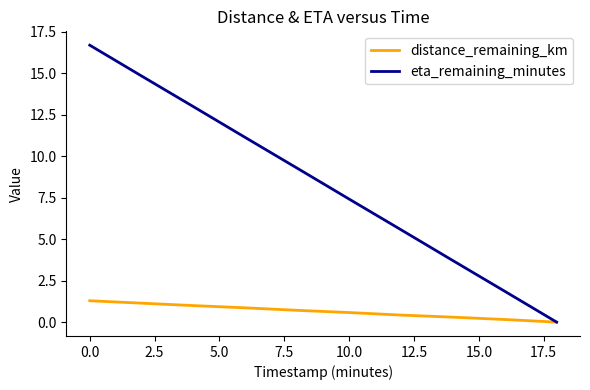

Count the number of categories in the chart.

10